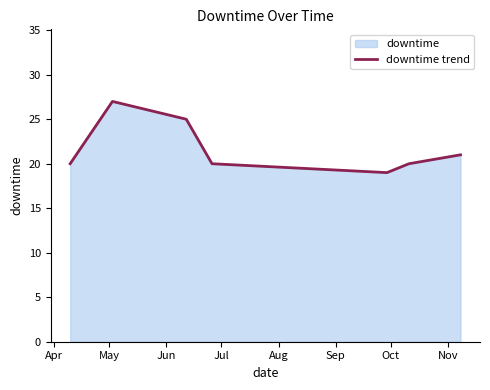

What is the value of the 3rd point from the left?

25